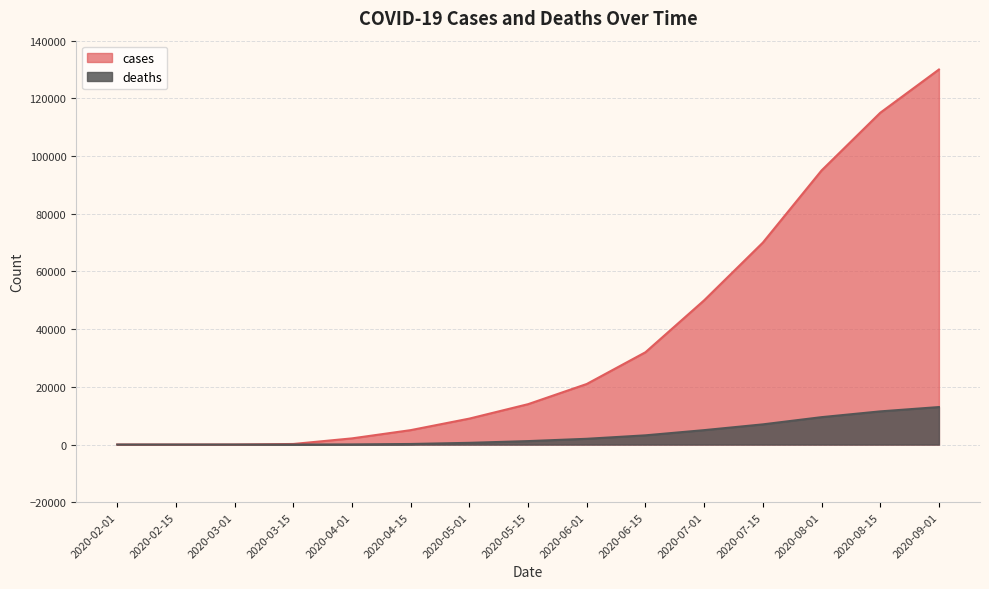

What are all the series names shown in the legend?

cases, deaths